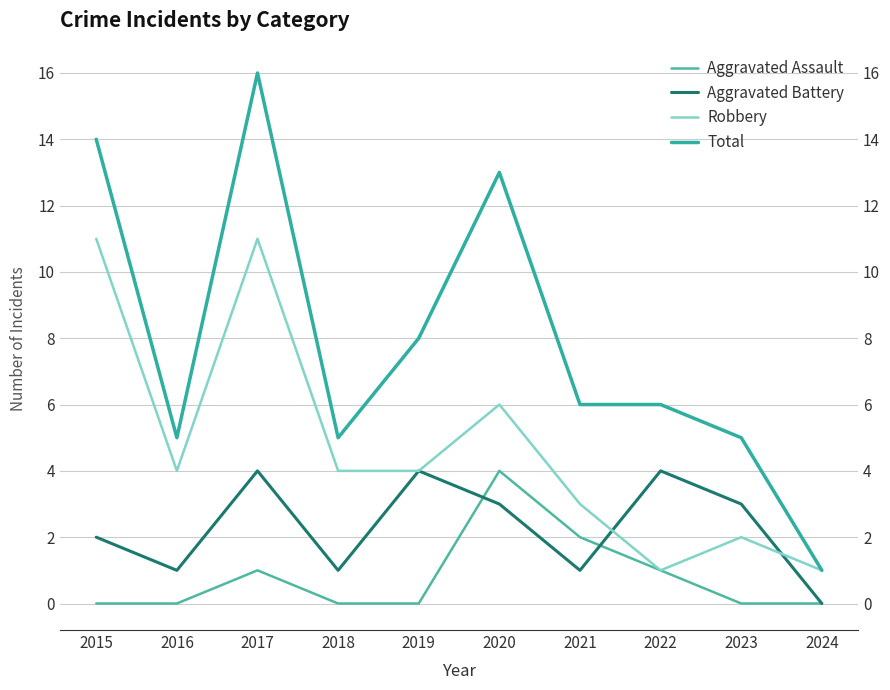

The value of Robbery at 2017 is 11. True or false?

True